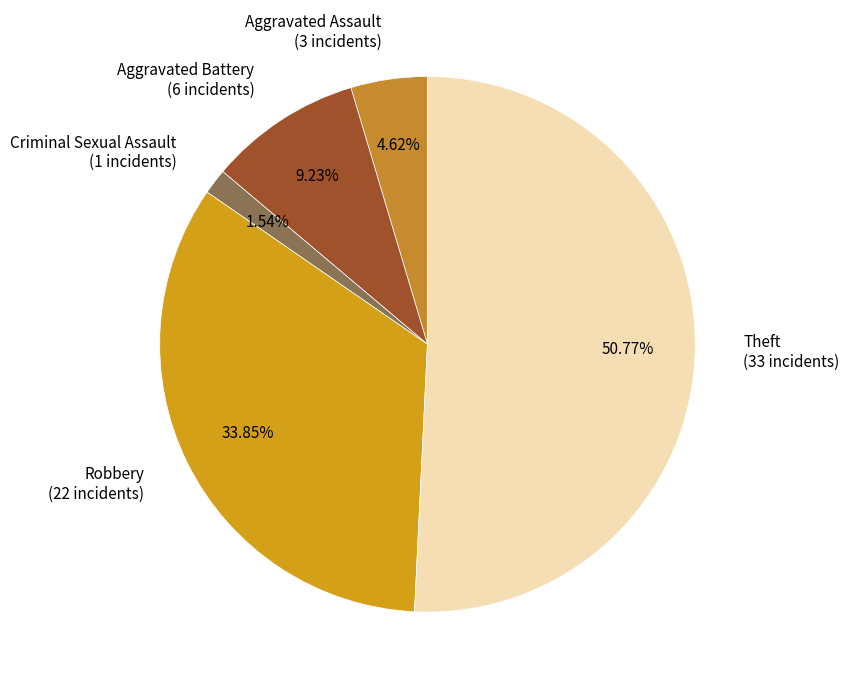

How many slices are in this pie chart?

5